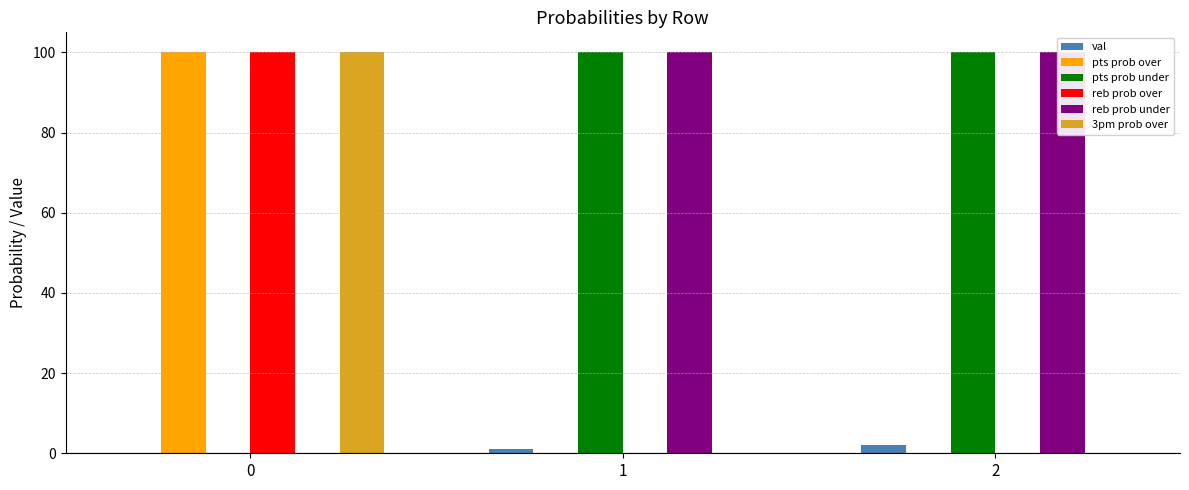

Which has a higher value, 2 or 0?

2